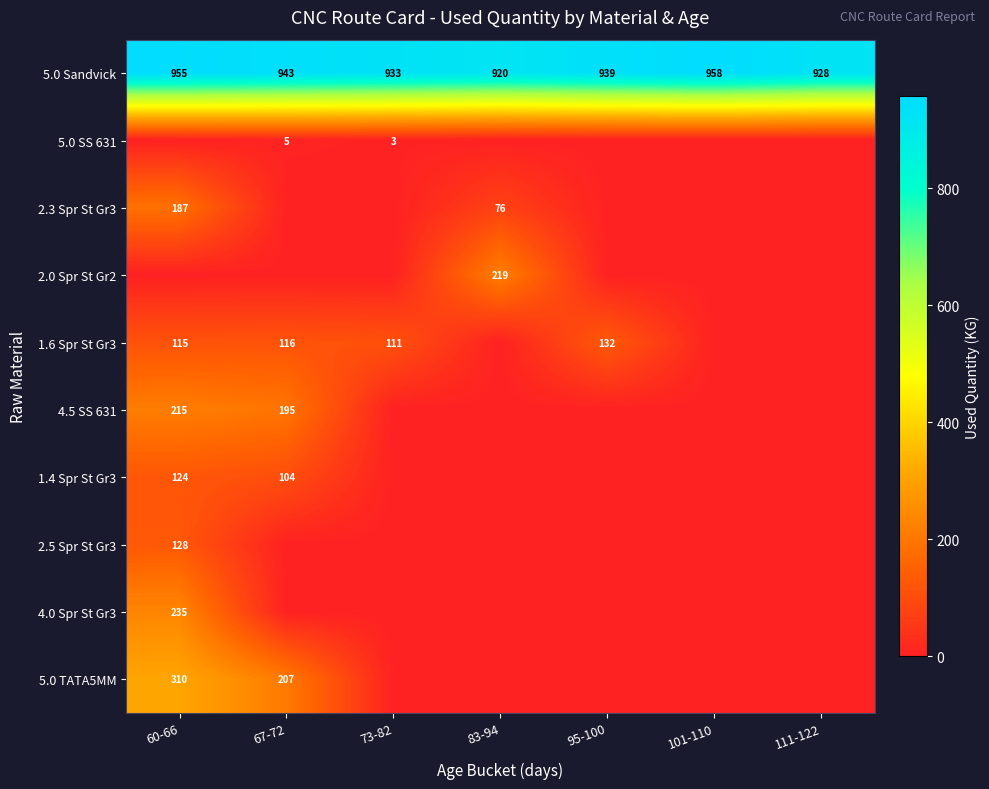

Is the value of 5.0 Sandvick at 60-66 greater than the value of 1.6 Spr St Gr3 at 95-100?

Yes